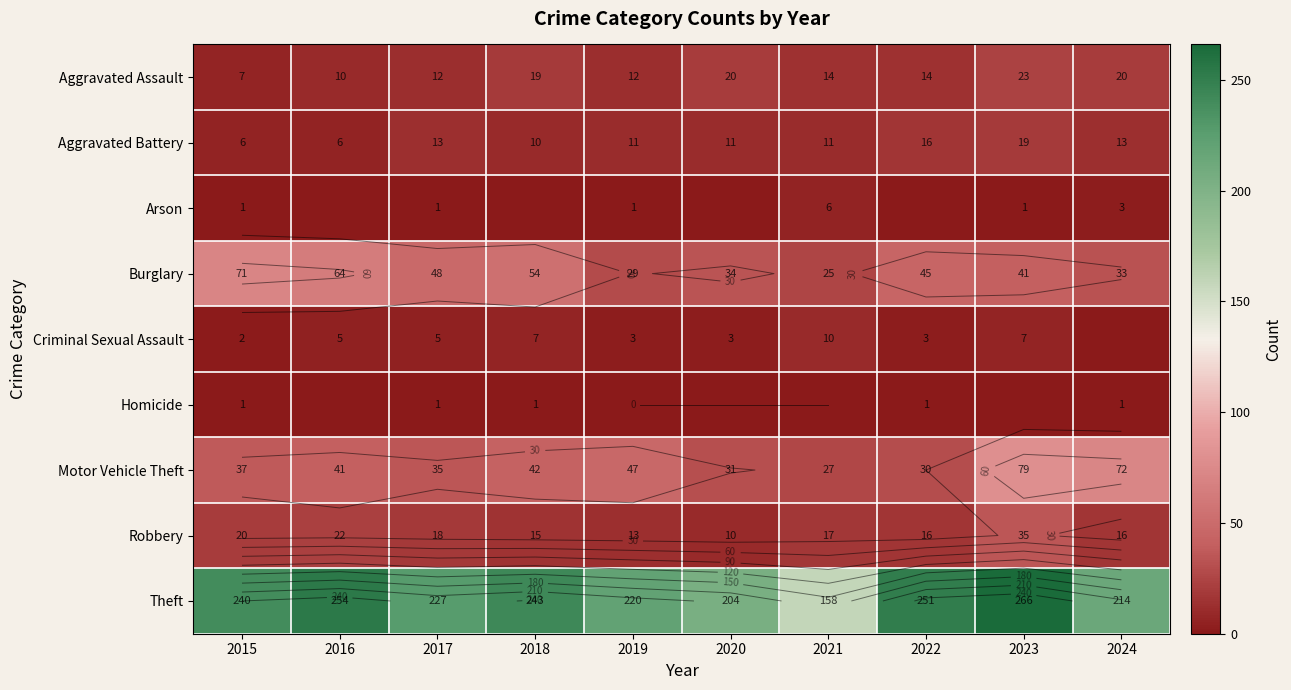

Which series has the widest spread of values?

Theft